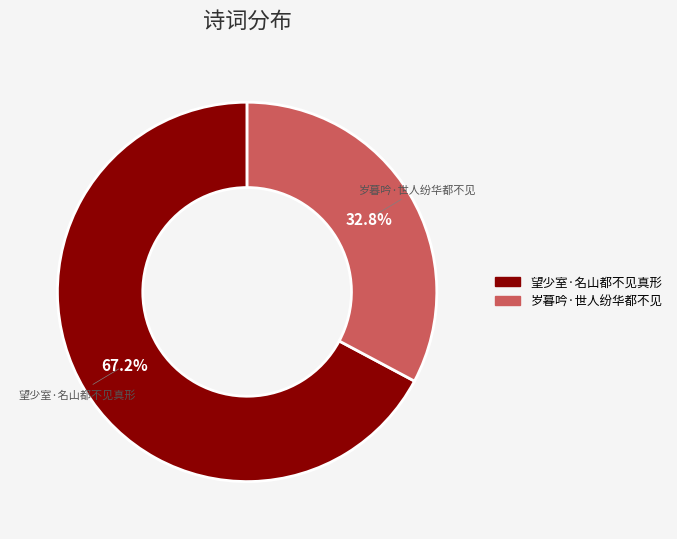

How many segments does this pie chart have?

2